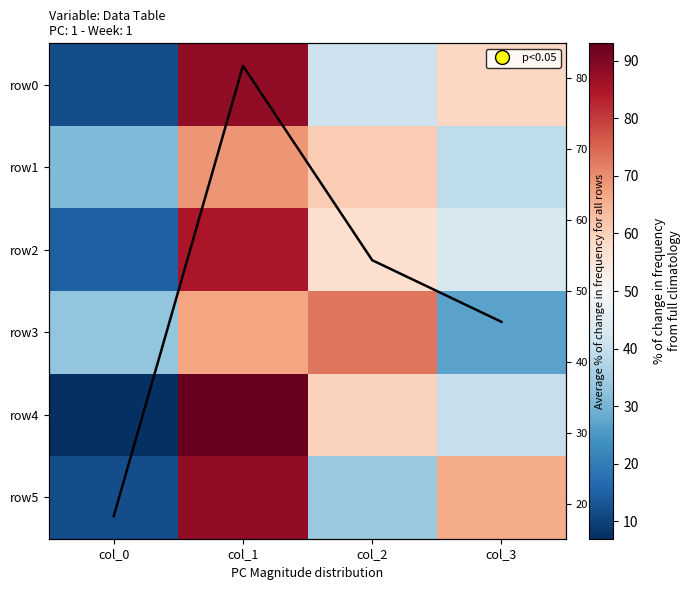

Which category has the highest value across all series?

col_1